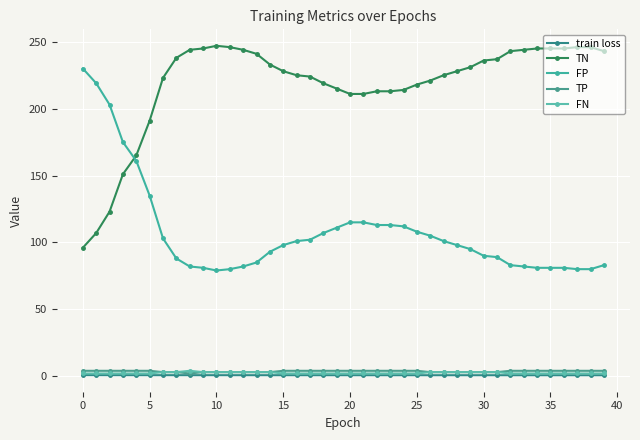

Which series has the widest spread of values?

TN